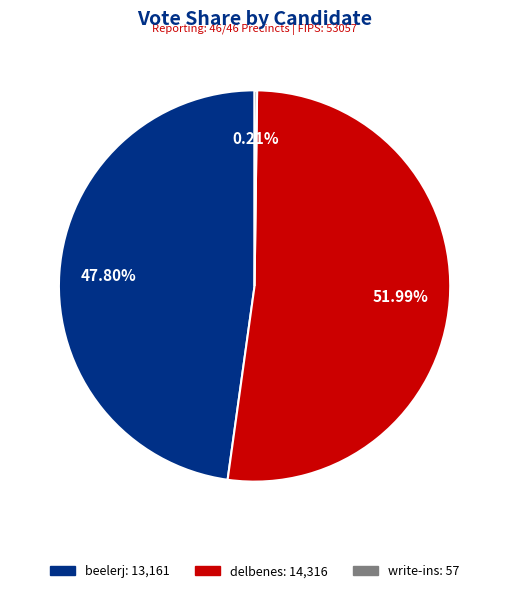

What is the largest slice in the pie chart?

delbenes